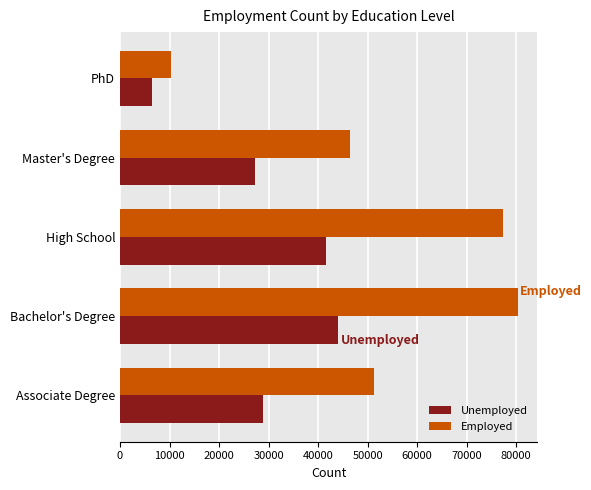

At which category is the sum across all series the highest?

Bachelor's Degree